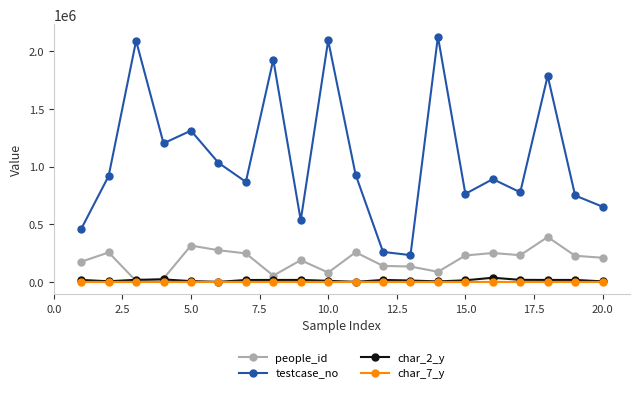

True or false: testcase_no and char_7_y intersect in this chart.

False